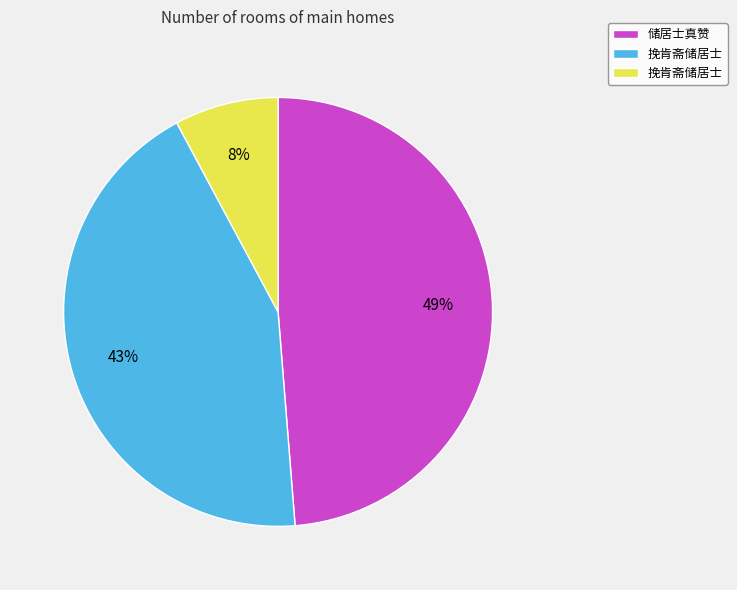

To the nearest percent, what is the average slice percentage?

33%